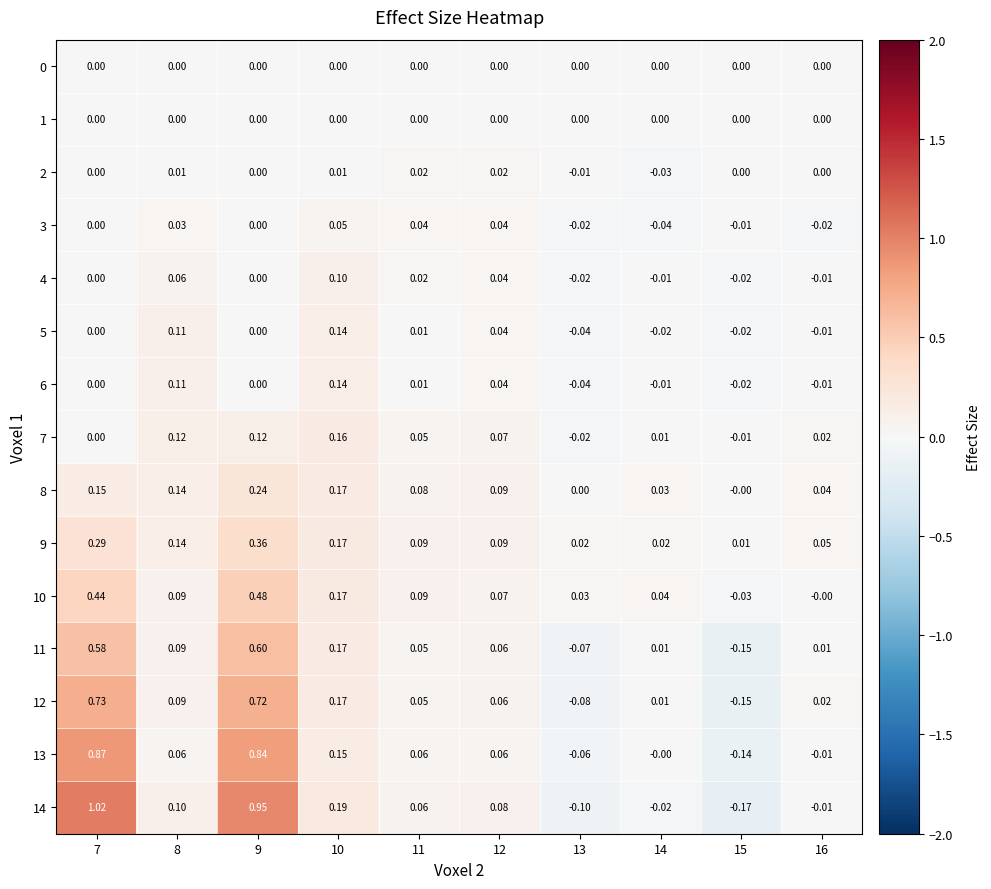

Is the value of 12 at 8 greater than the value of 10 at 10?

No